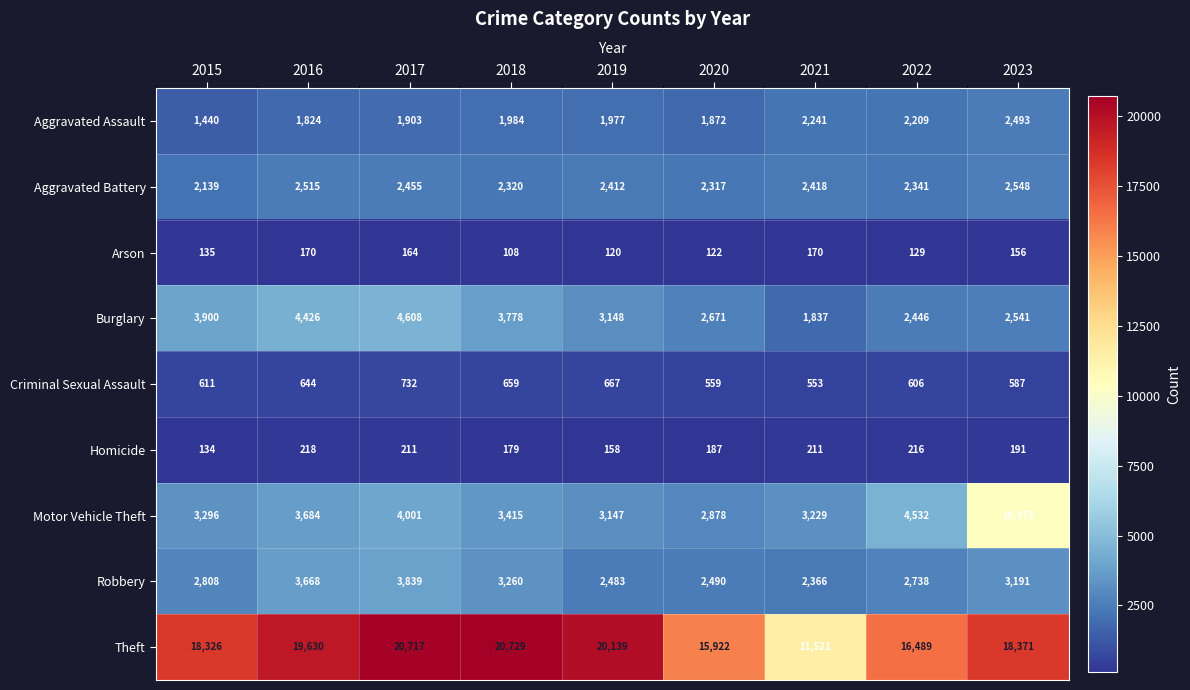

Which category has the lowest value across all series?

2018